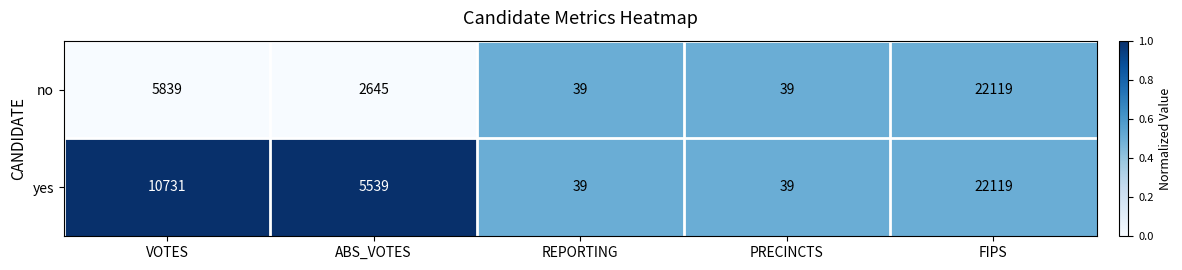

What is the sum of the yes values at REPORTING and PRECINCTS?

78